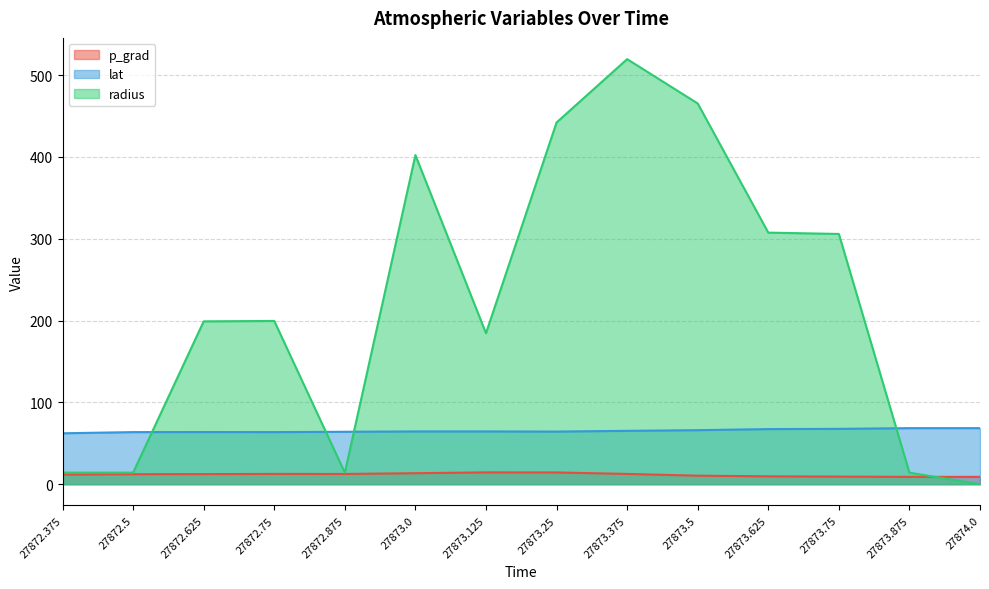

What is the difference between the maximum and second lowest values in the radius series?

505.3